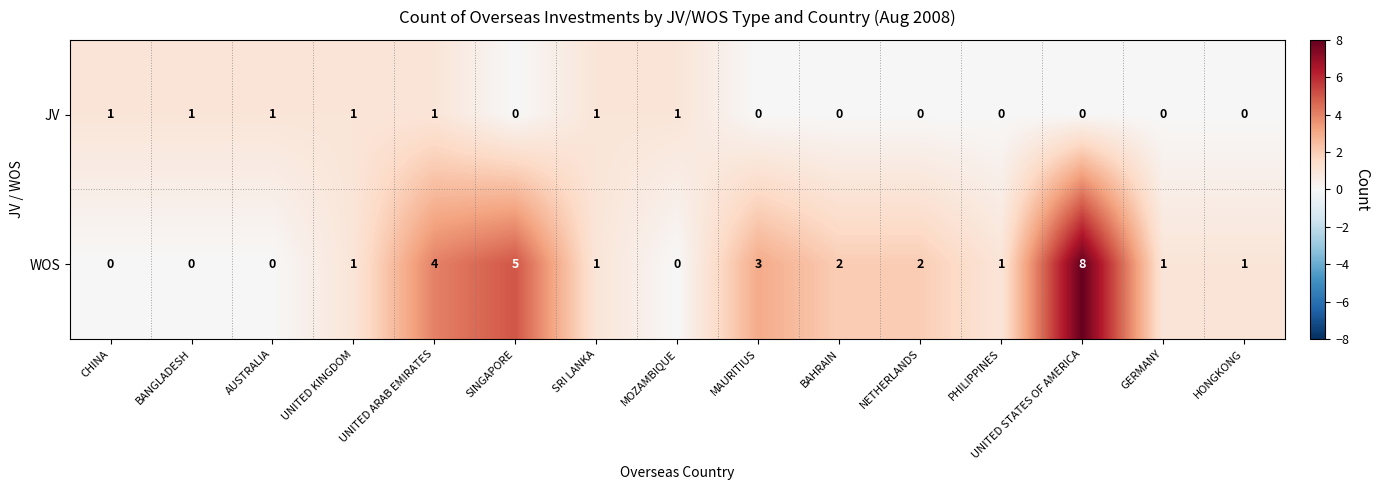

Count the number of categories in the chart.

15